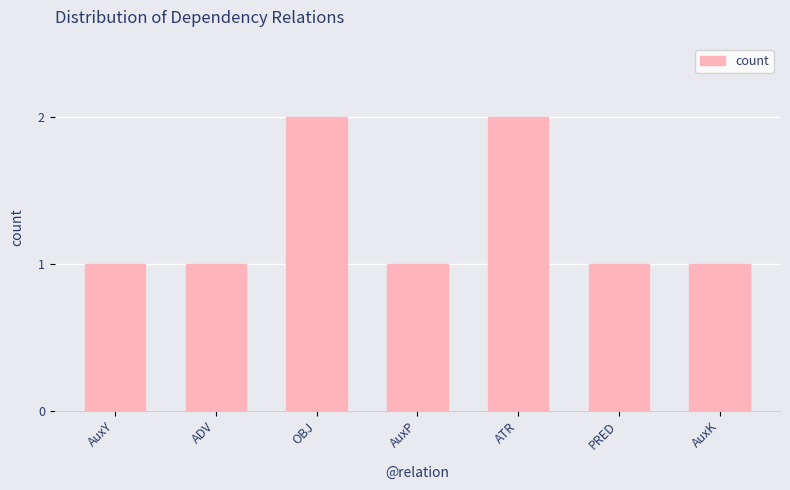

The value at OBJ is 1. True or false?

False